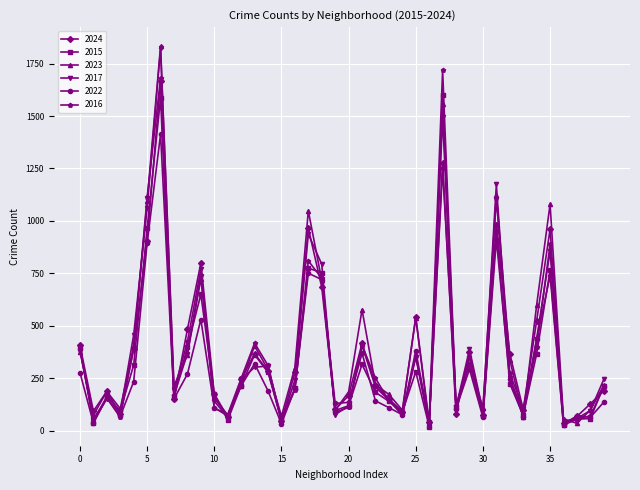

What is the minimum value shown in the chart?

19